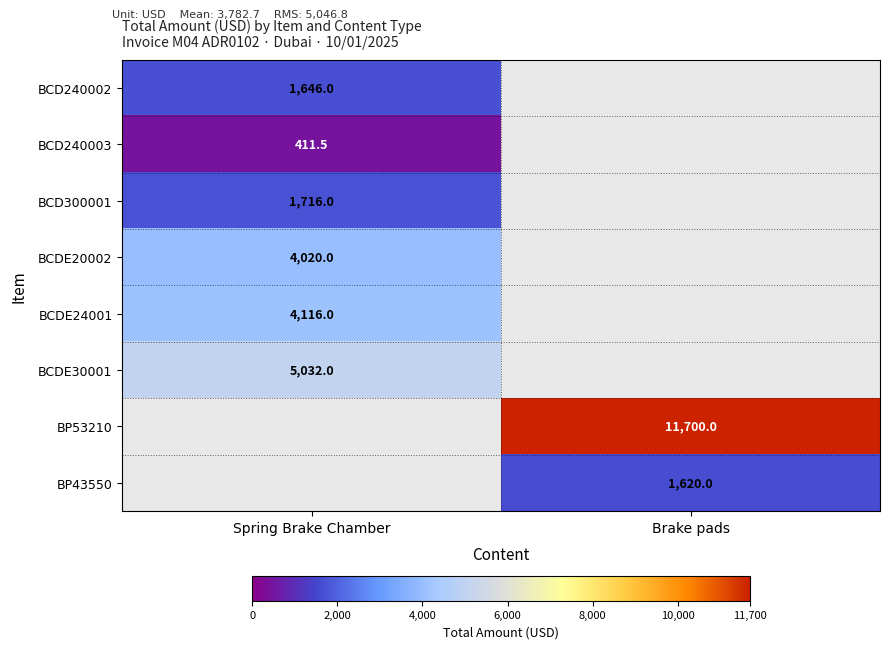

Which has a higher value, Brake pads or Spring Brake Chamber?

Spring Brake Chamber